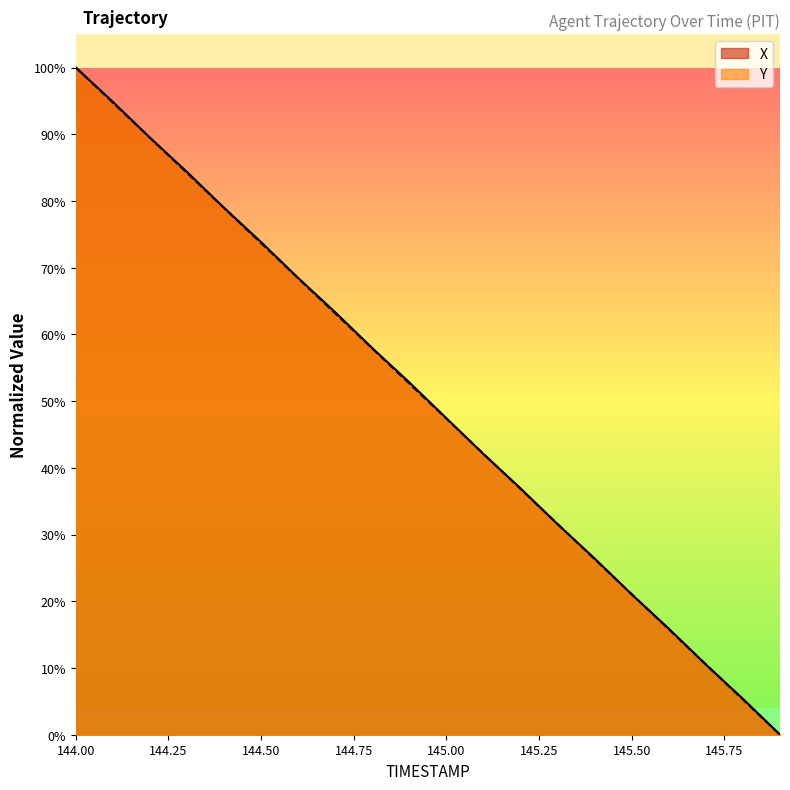

How many times do X and Y cross each other?

8